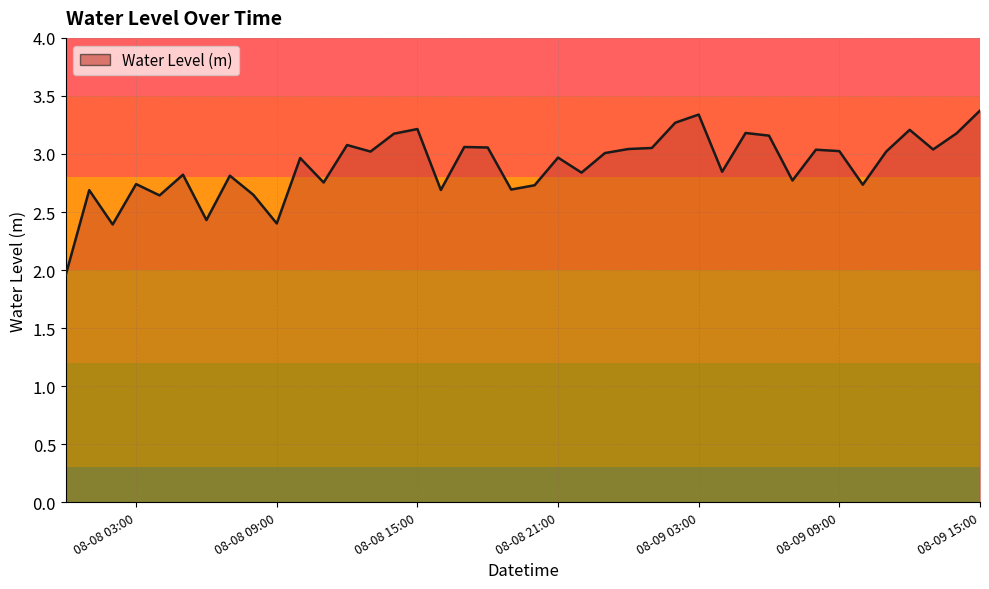

What is the difference between the maximum and minimum values?

1.4